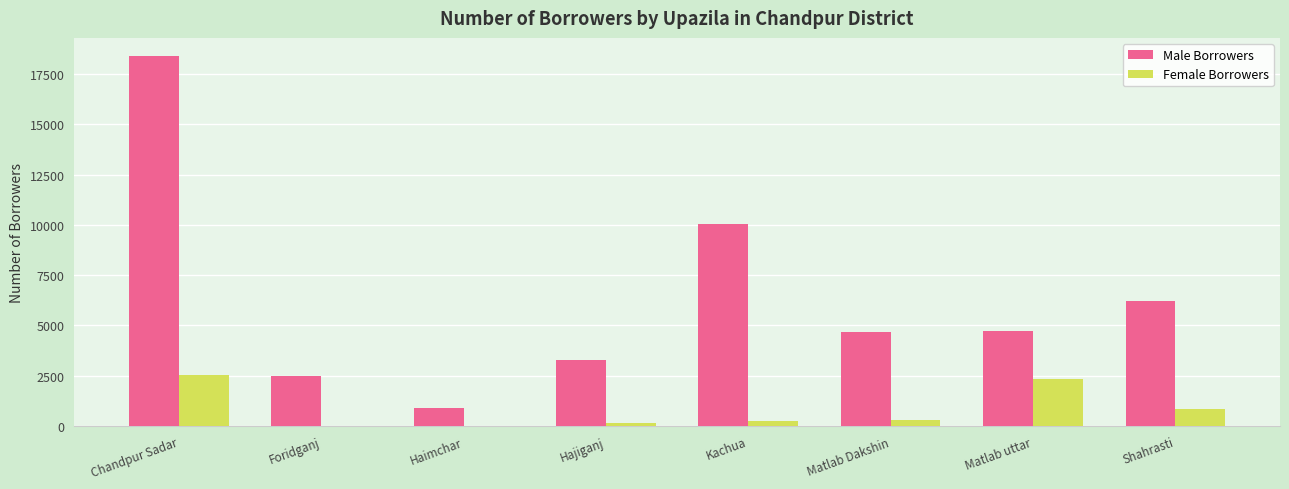

Count the number of data series in this chart.

2